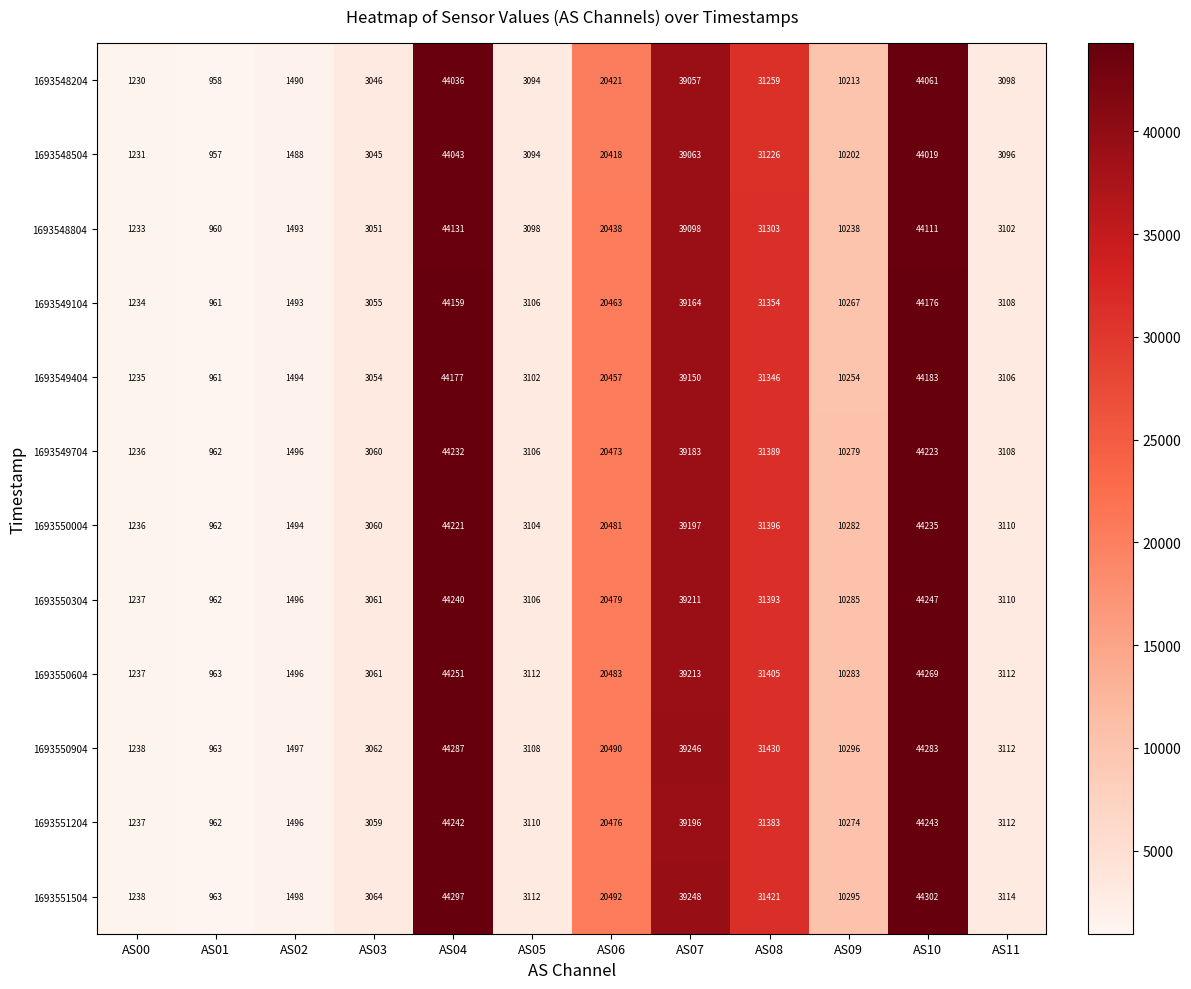

Which label corresponds to the smallest value in the chart?

AS01